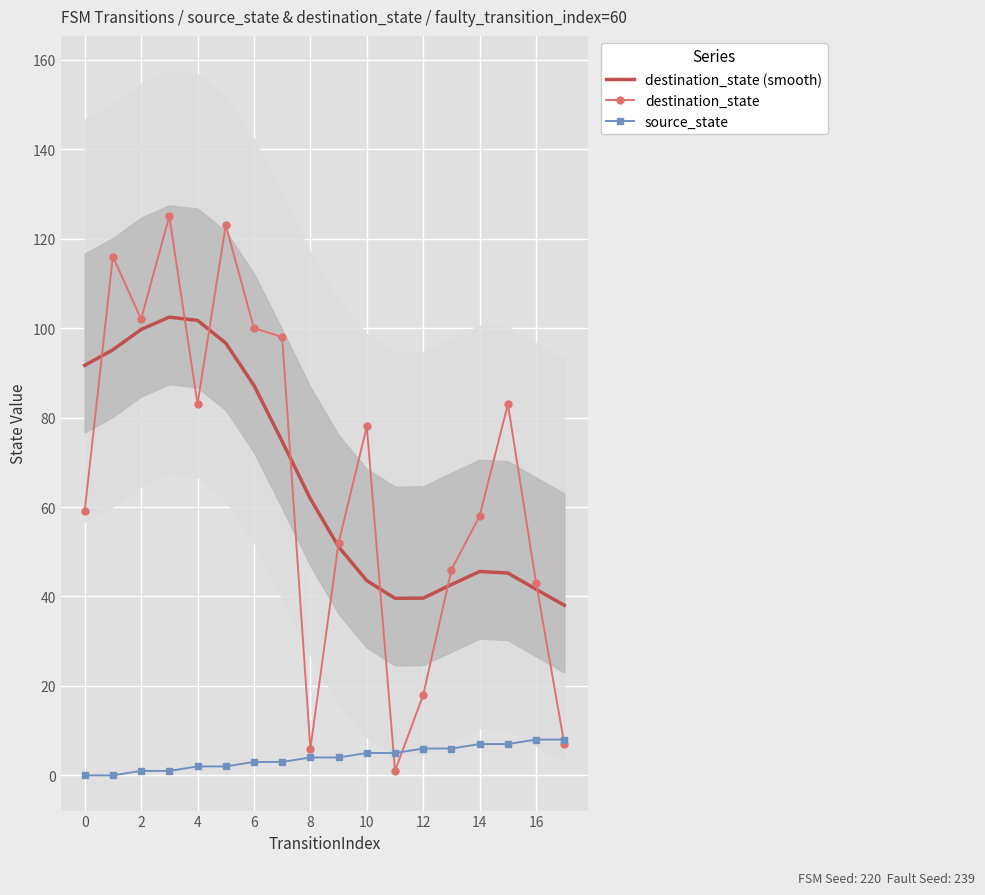

What are all the series names shown in the legend?

destination_state (smooth), destination_state, source_state